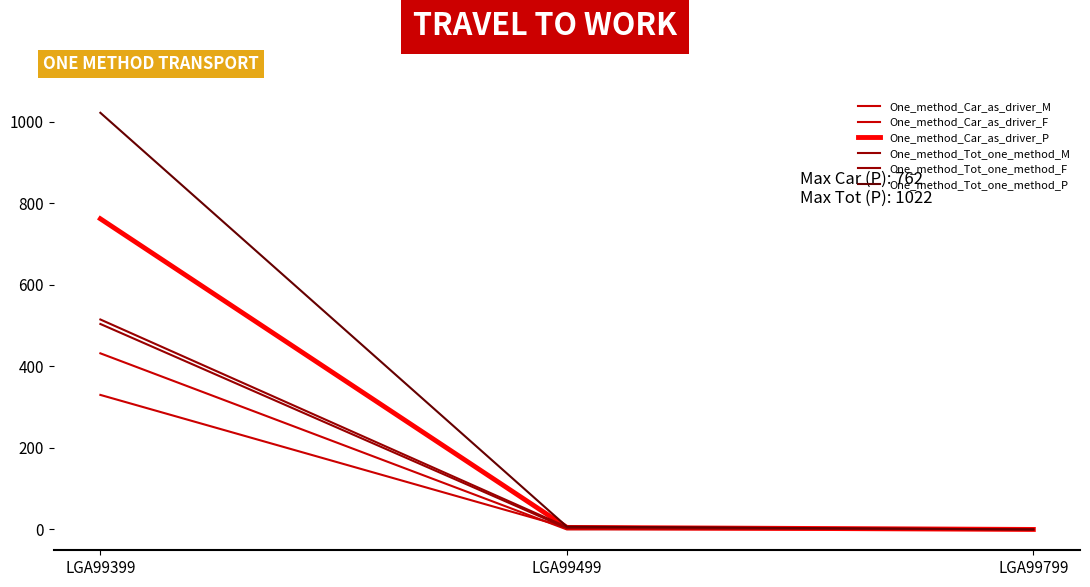

Which series has the largest range (max minus min)?

One_method_Tot_one_method_P